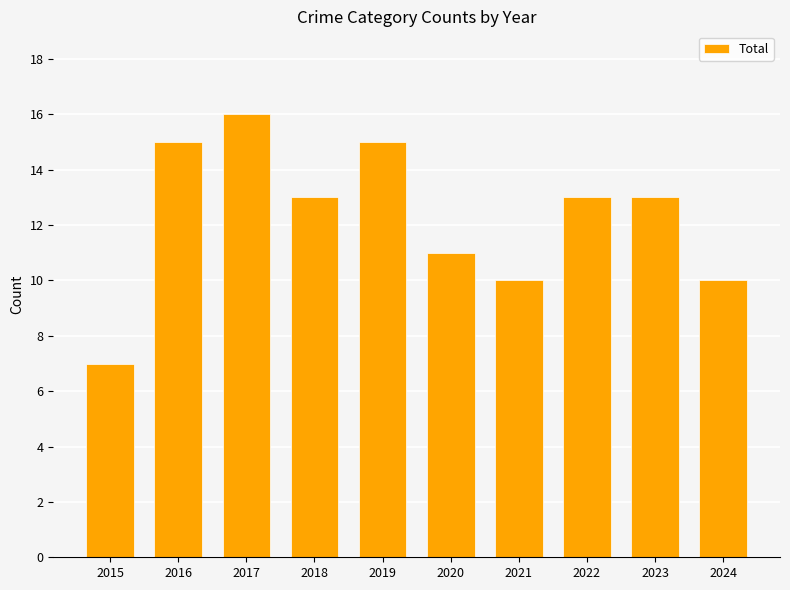

What is the difference between the second highest and second lowest values?

5